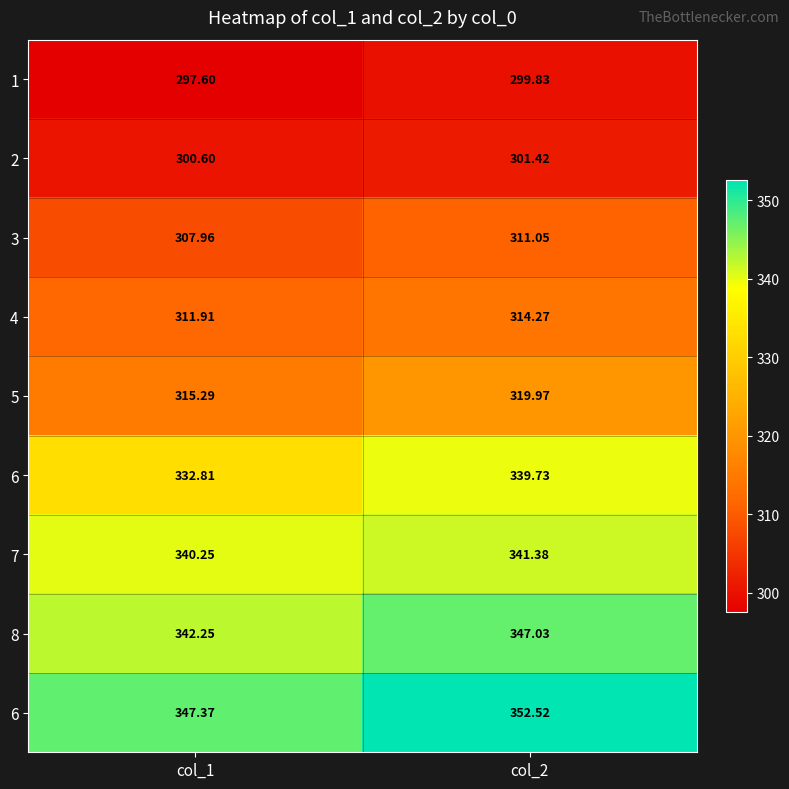

How many data points does each series have?

2